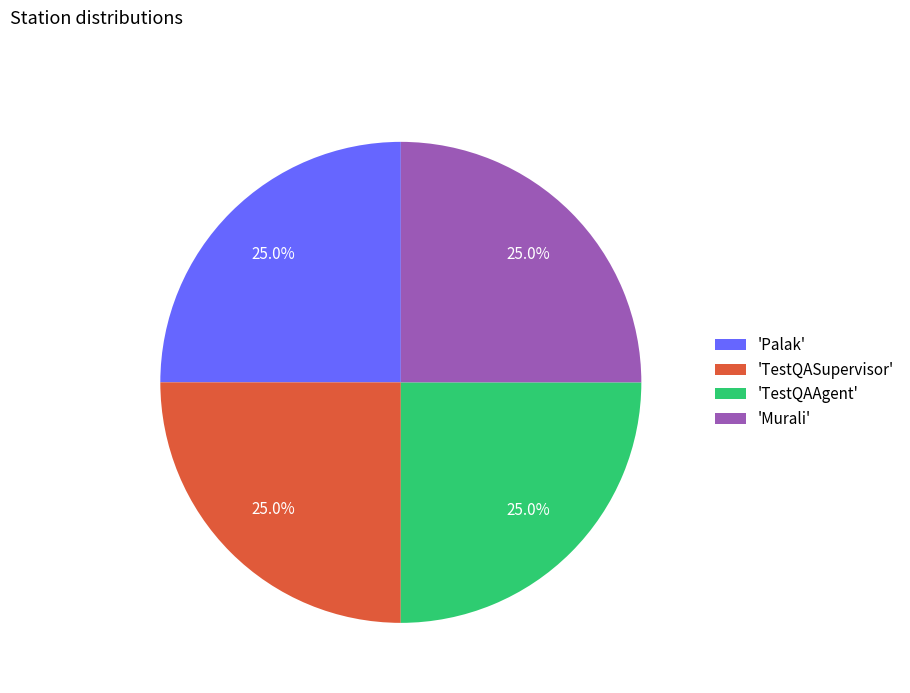

Is there any slice that represents more than half of the pie?

No